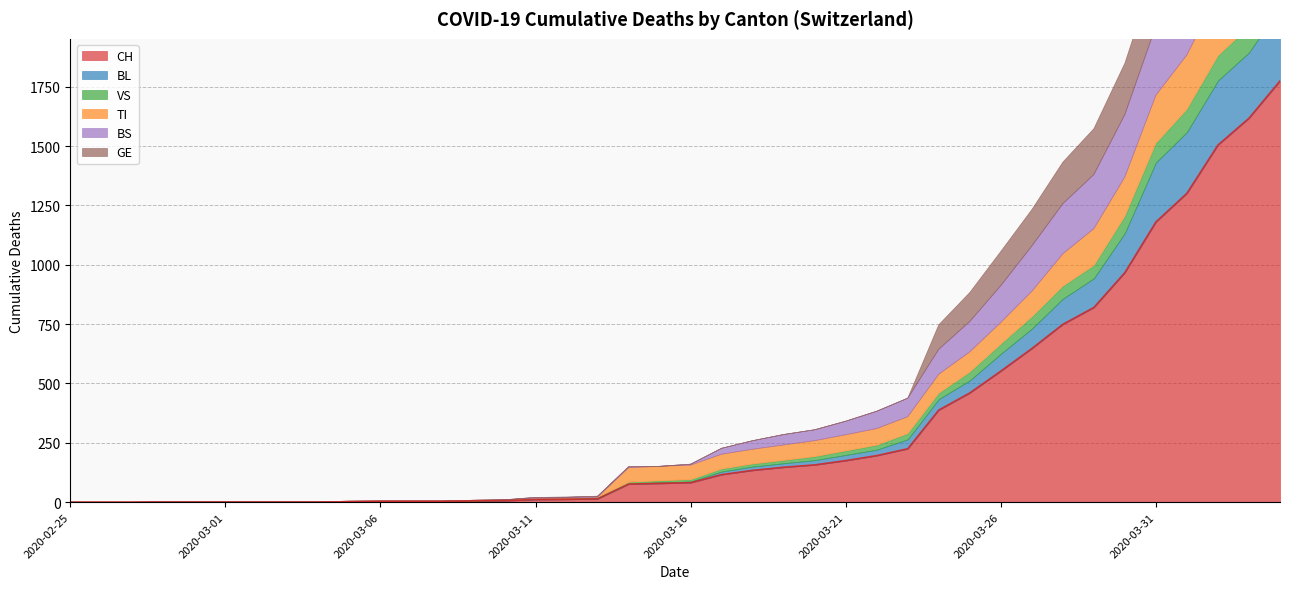

How many values in BS are above zero?

24